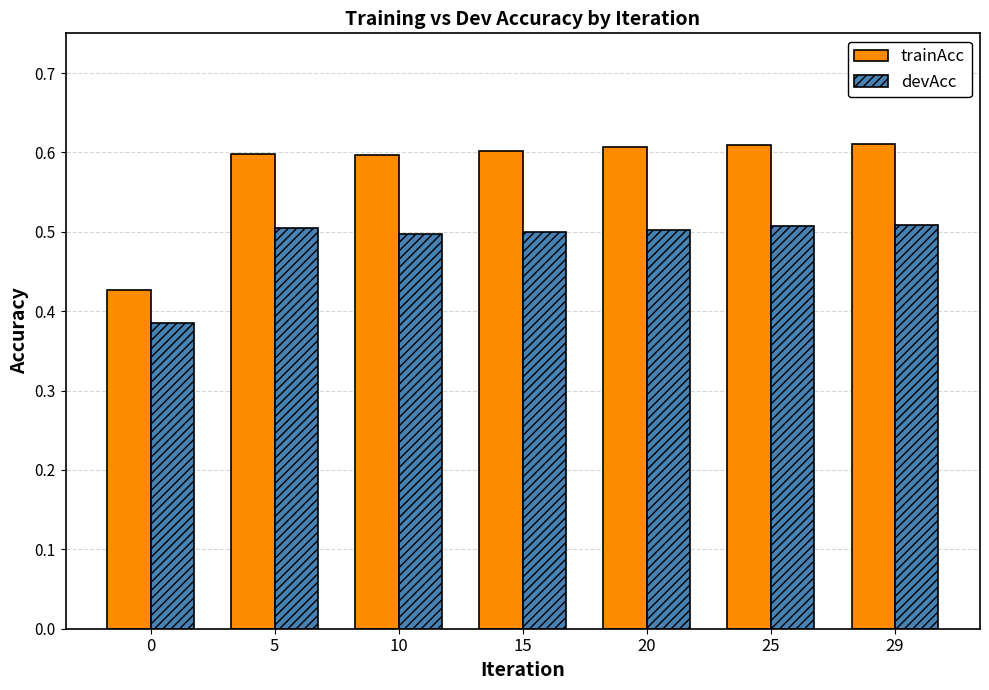

What are all the series names shown in the legend?

trainAcc, devAcc